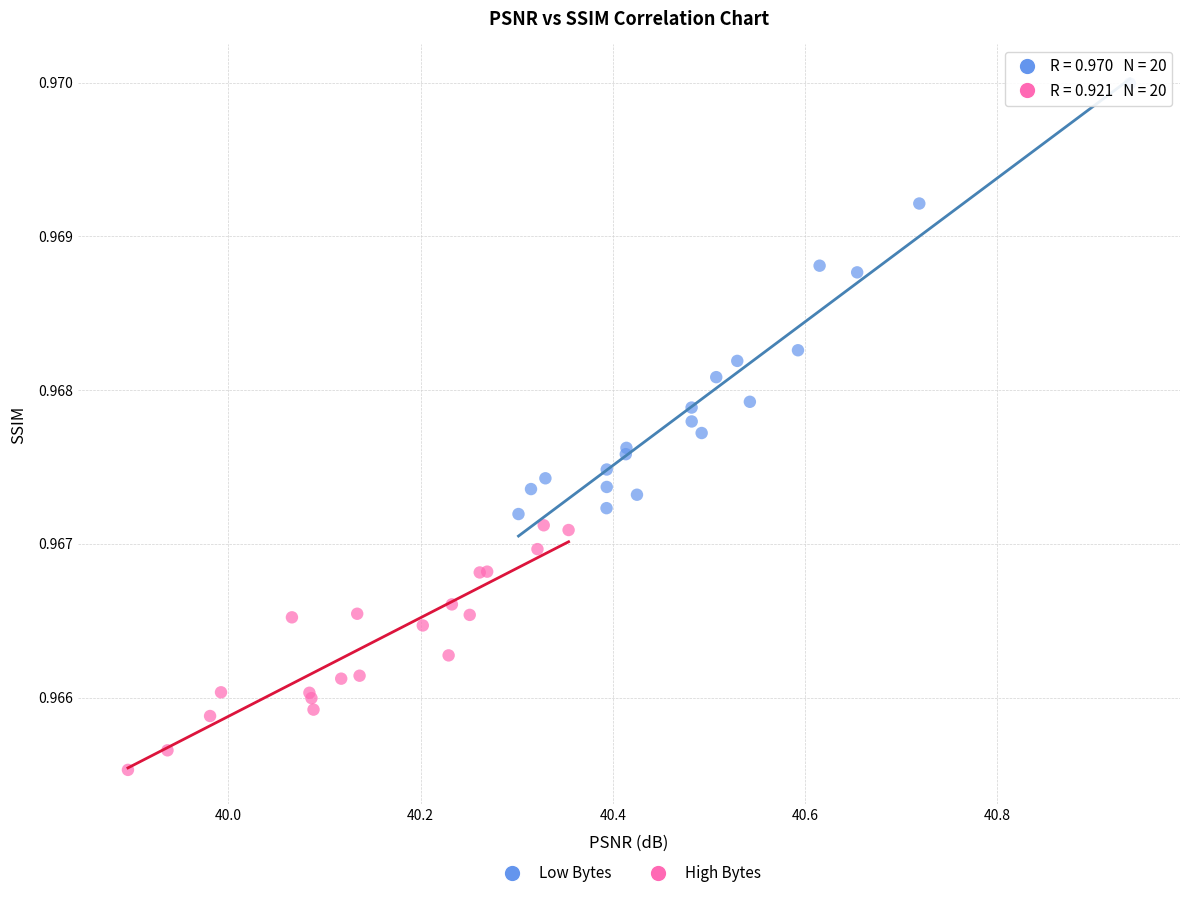

Which series reaches the minimum Y coordinate?

High Bytes